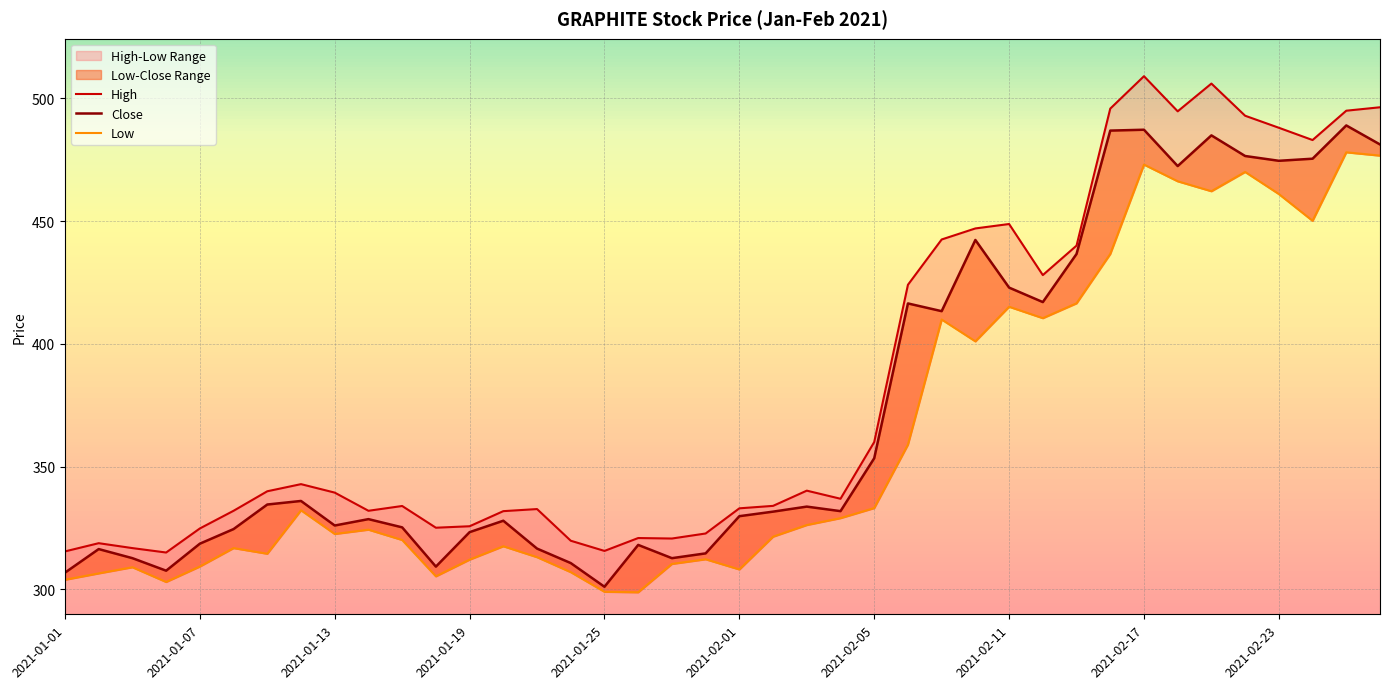

At which label does Low reach its minimum?

17